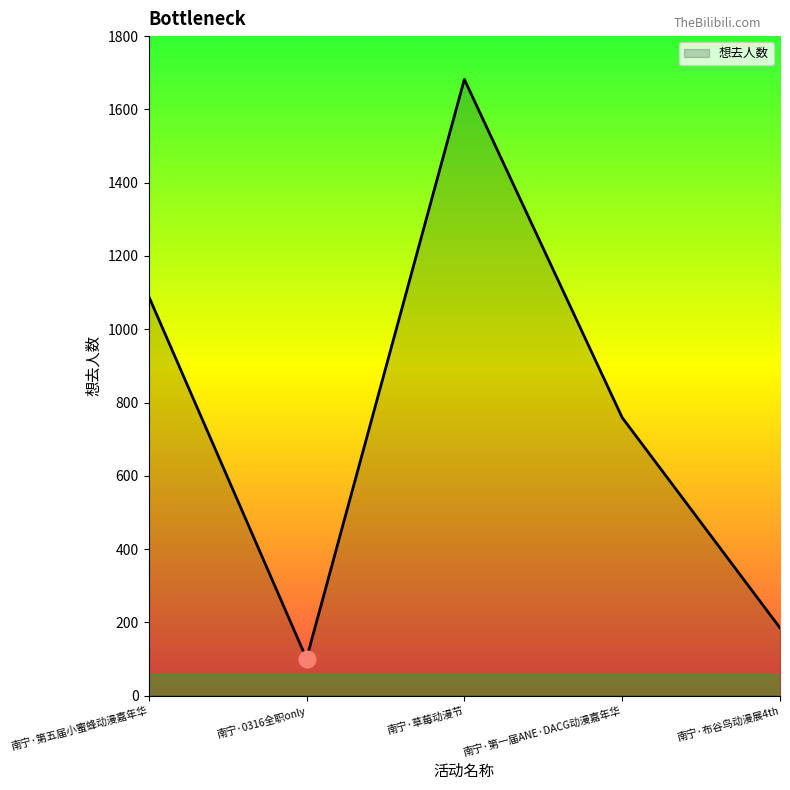

The chart shows a value of 2956 at 南宁·草莓动漫节. True or false?

False